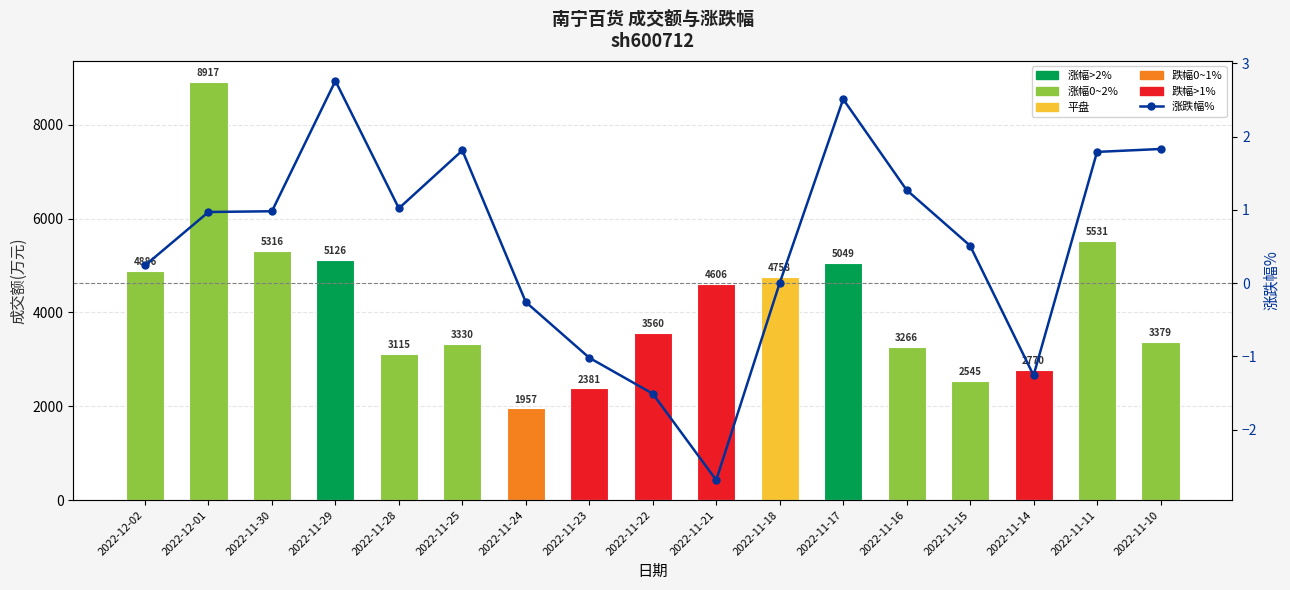

Which series has the largest total across all categories?

成交额(万元)